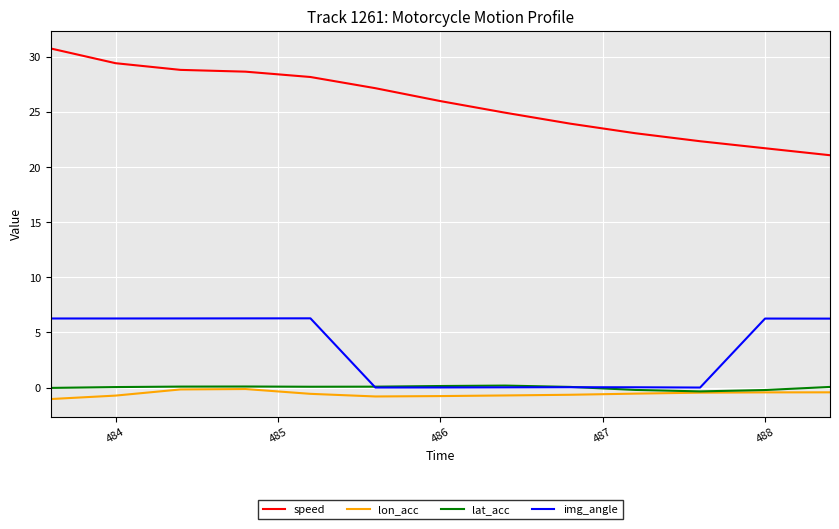

Which series has the largest total across all categories?

speed